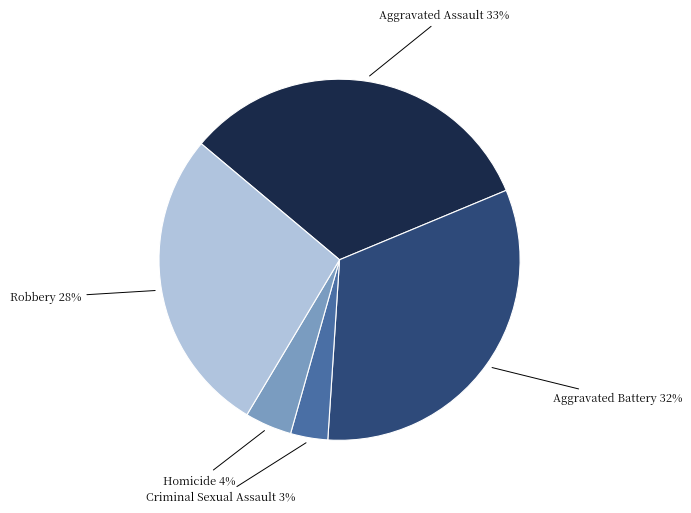

Does any single category account for the majority?

No